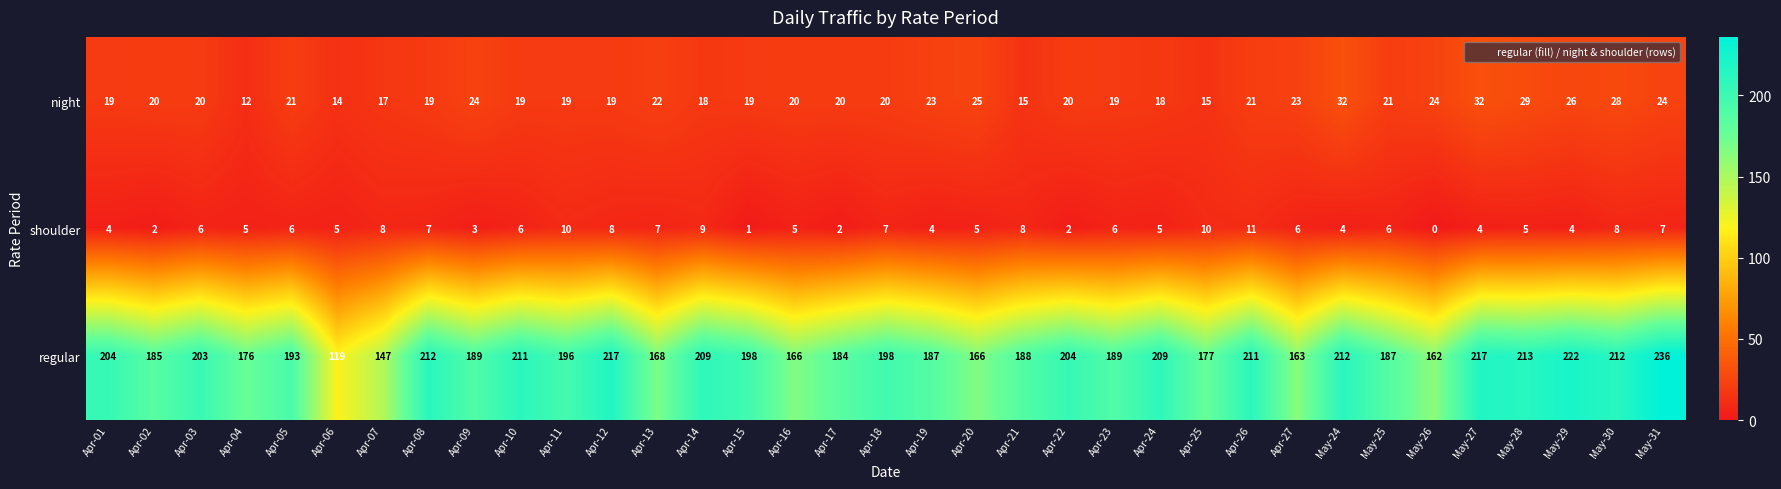

The shoulder series shows 4 at Apr-08. True or false?

False